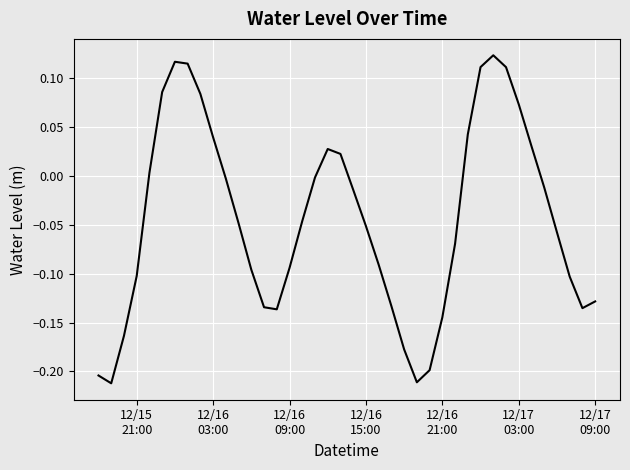

Is this an area chart (filled region under the line)?

No